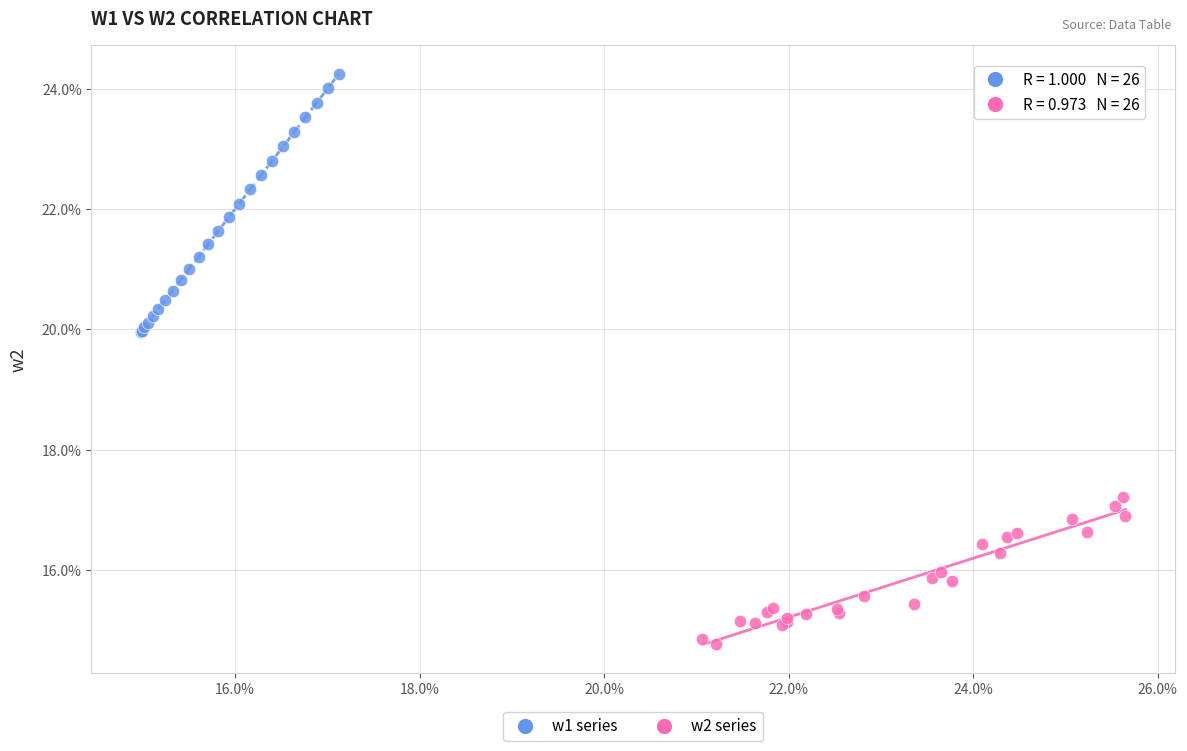

Which series has the largest Y range (max minus min)?

w1 series